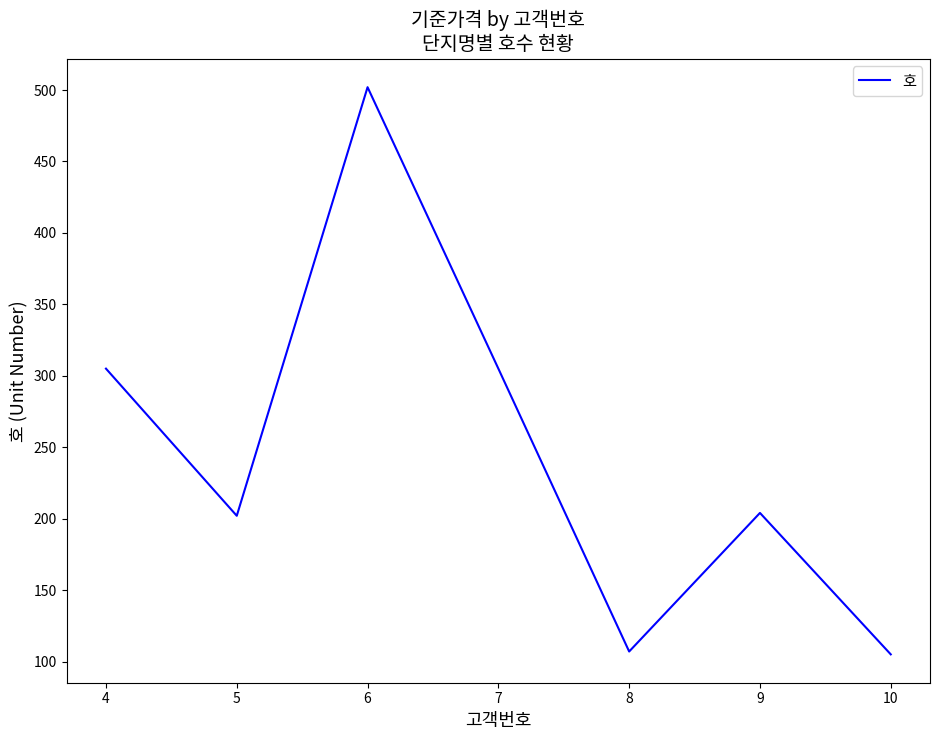

What value does the data have at 6?

502